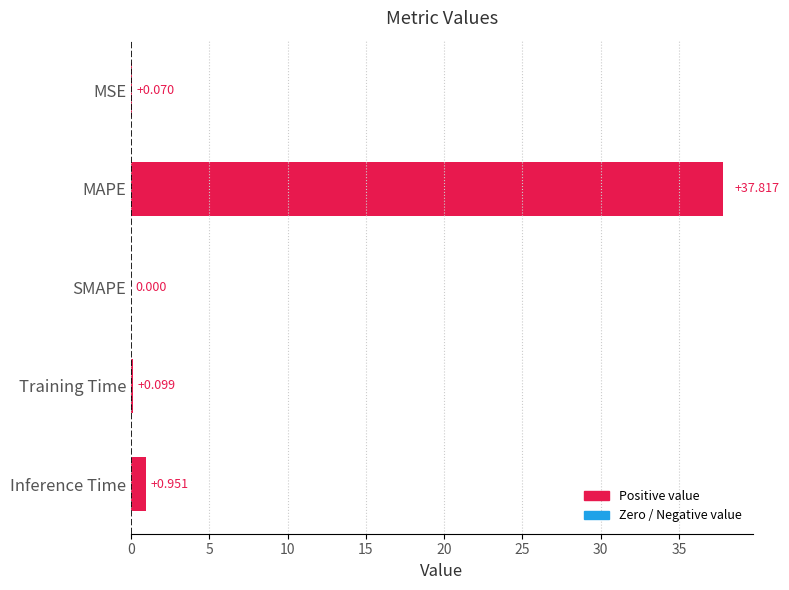

How many distinct data groups are displayed?

1